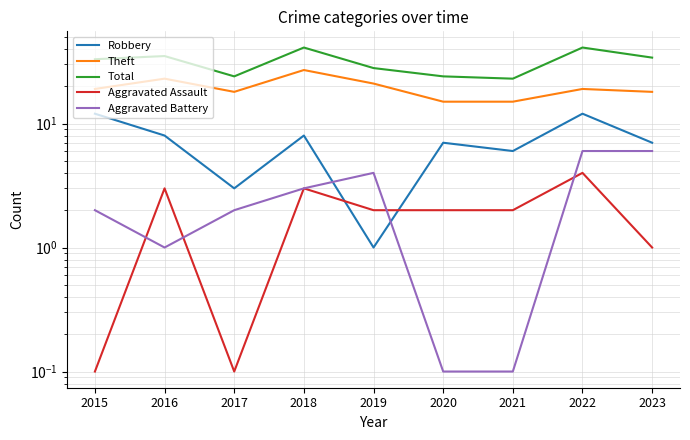

What is the value of the Aggravated Battery point at the 8th from the left?

6.0